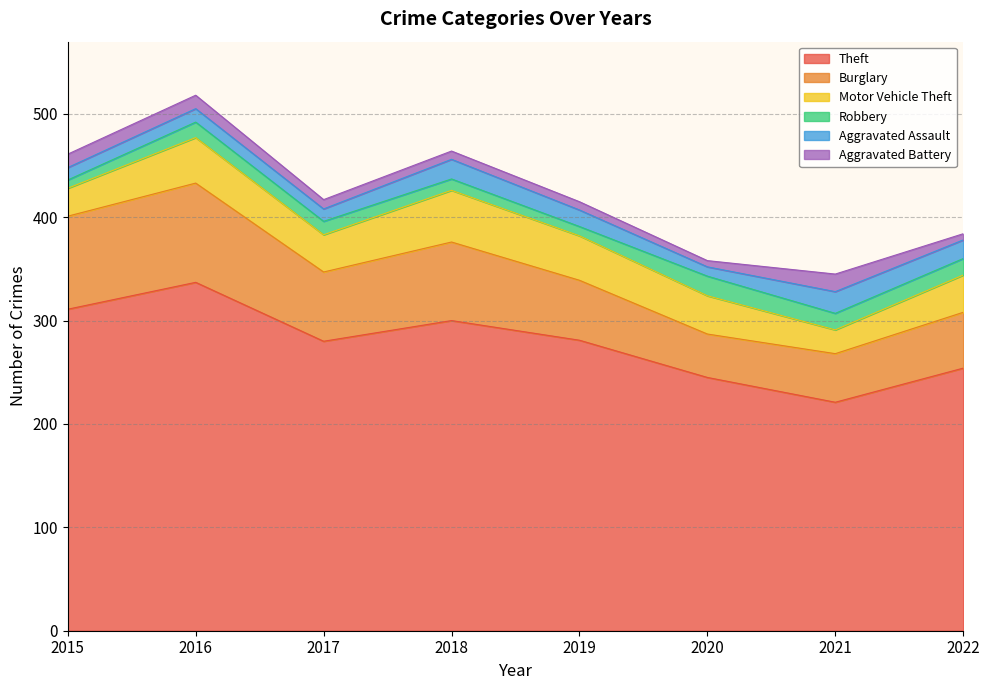

True or false: Motor Vehicle Theft has more than 2 points higher than both neighbors.

False